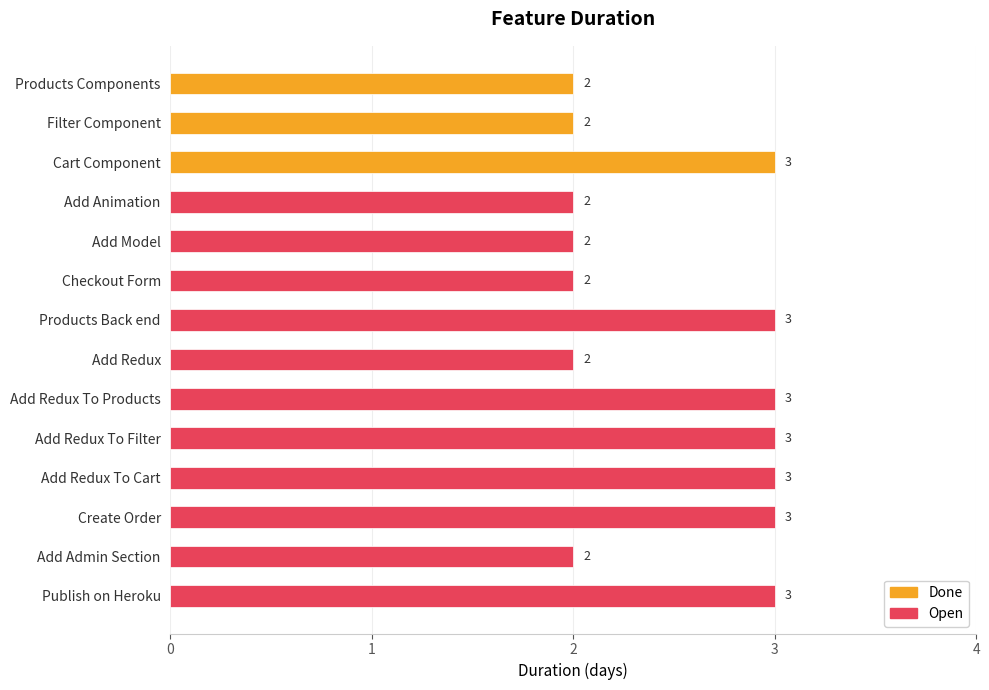

Is it true that the value at Cart Component is 1?

False